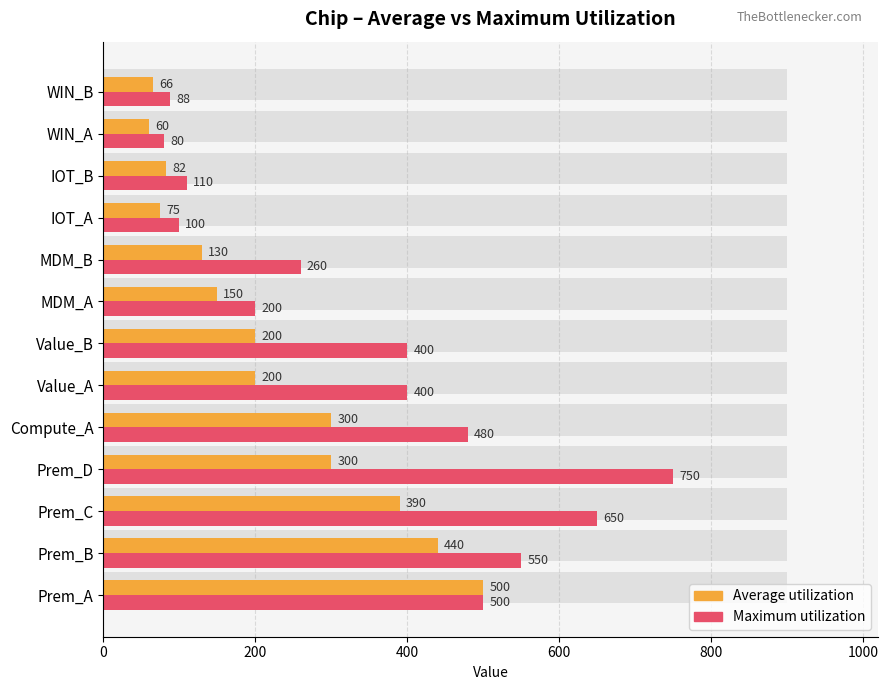

Which series has the largest range (max minus min)?

Maximum utilization